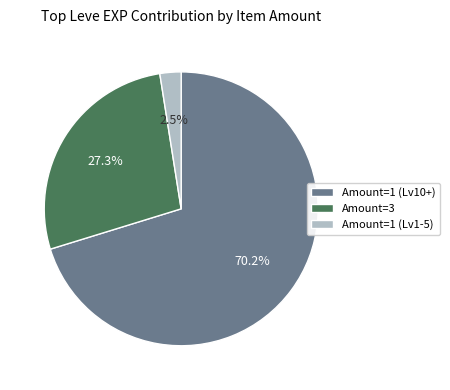

What is the smallest slice in the pie chart?

Amount=1 (Lv1-5)